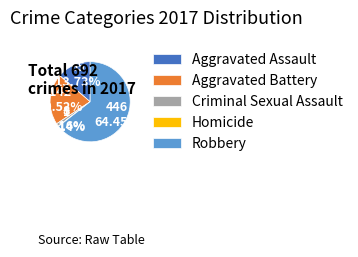

Approximately how many times larger is the value at Criminal Sexual Assault compared to Aggravated Battery?

0.1